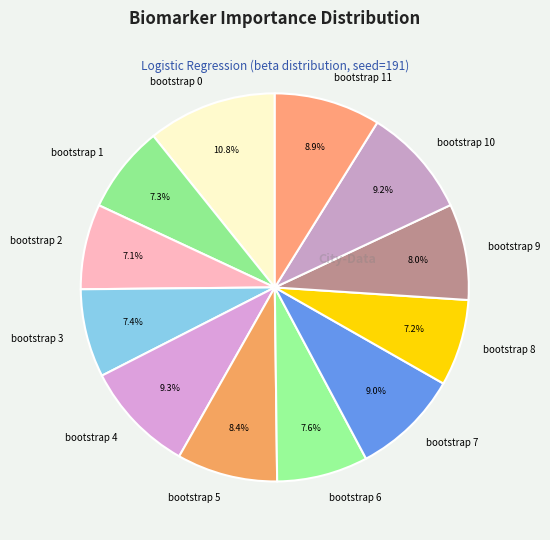

Is it true that bootstrap 8 is 1% of the pie?

False